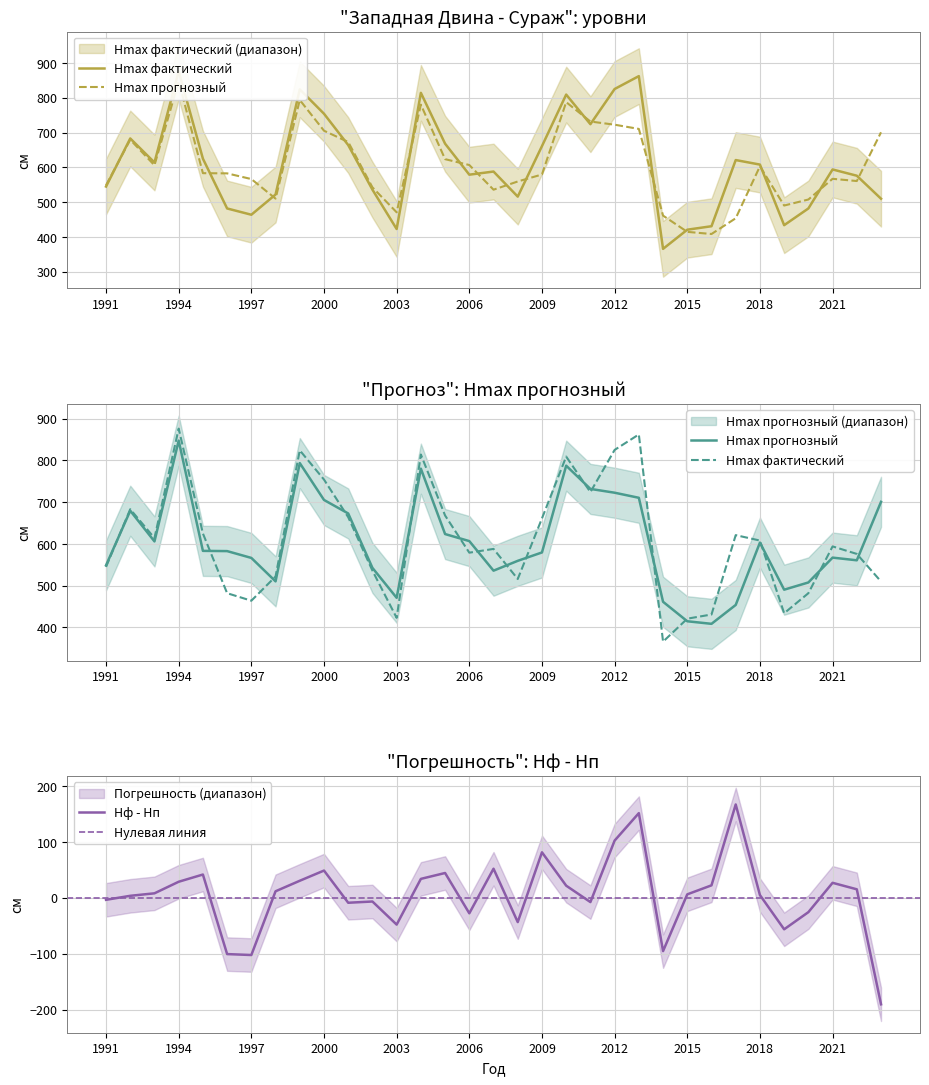

Where is the first local maximum for Hmax фактический?

1992